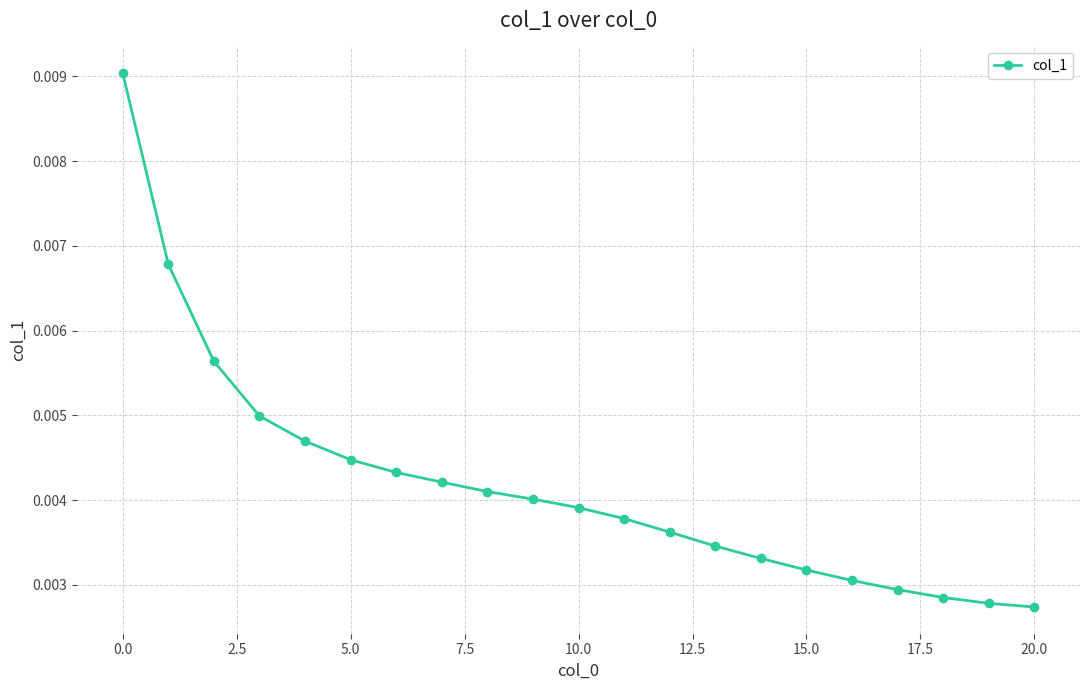

Count the values in the range 0 to 1.

21